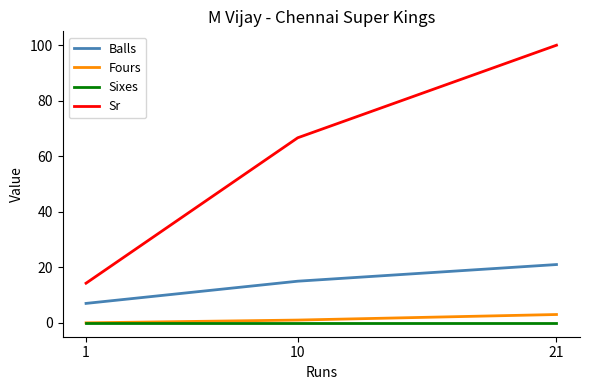

Which series changed the most between 1 and 10?

Sr